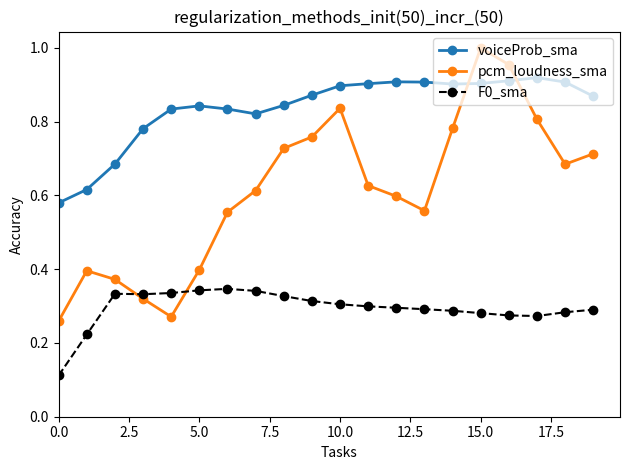

What is the sum of all pcm_loudness_sma values?

12.2